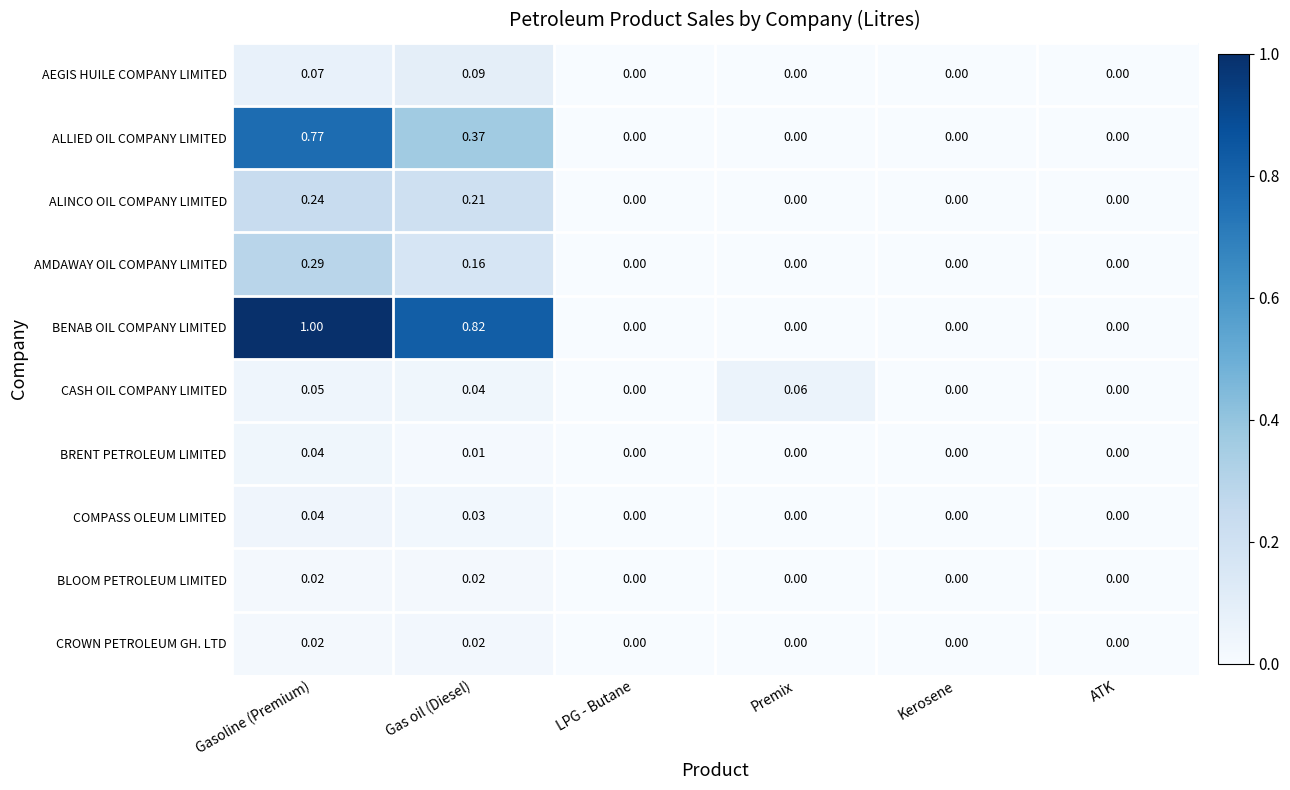

Which series changed the most between Gas oil (Diesel) and ATK?

BENAB OIL COMPANY LIMITED